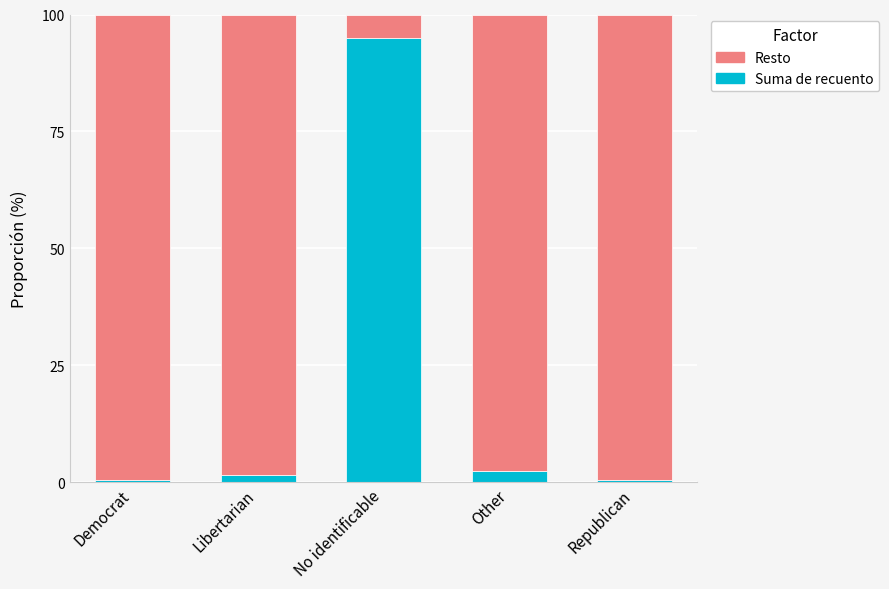

Are the bars grouped side by side (vs. stacked)?

No